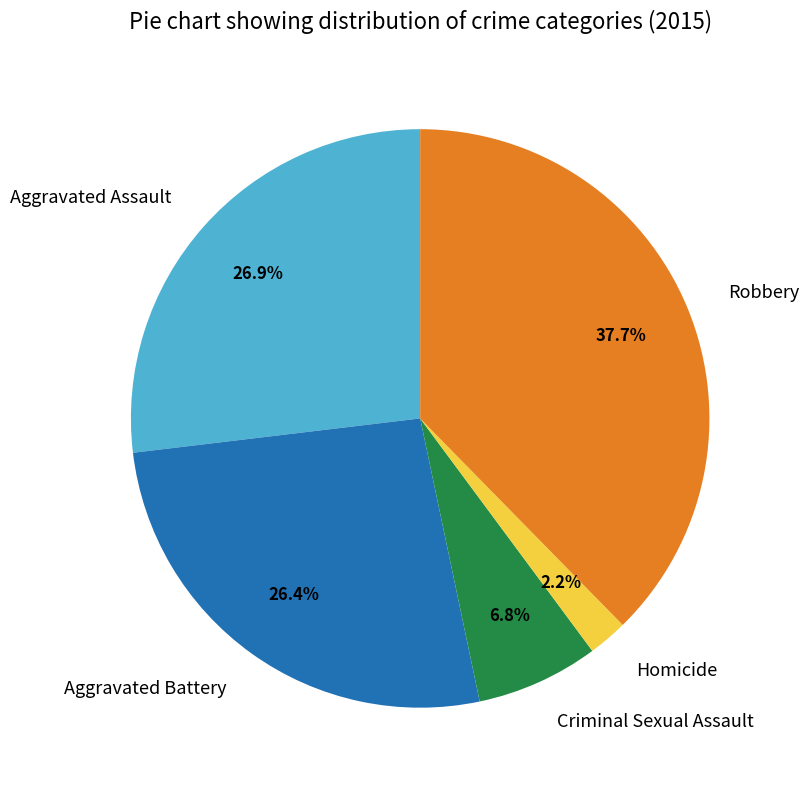

What percentage do Homicide and Aggravated Assault together represent?

29.1%